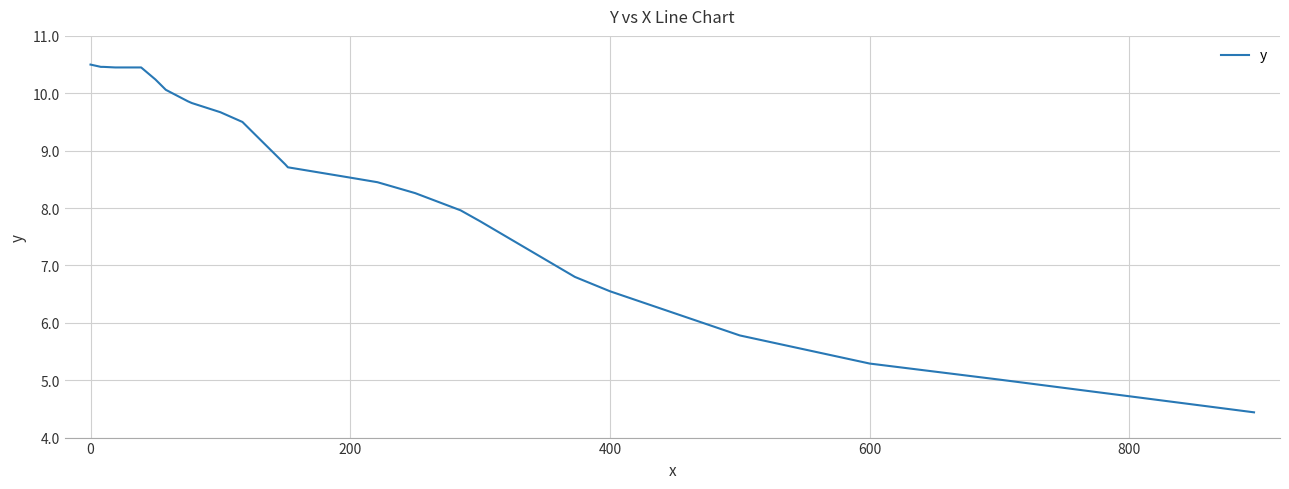

What is the minimum value shown in the chart?

4.4